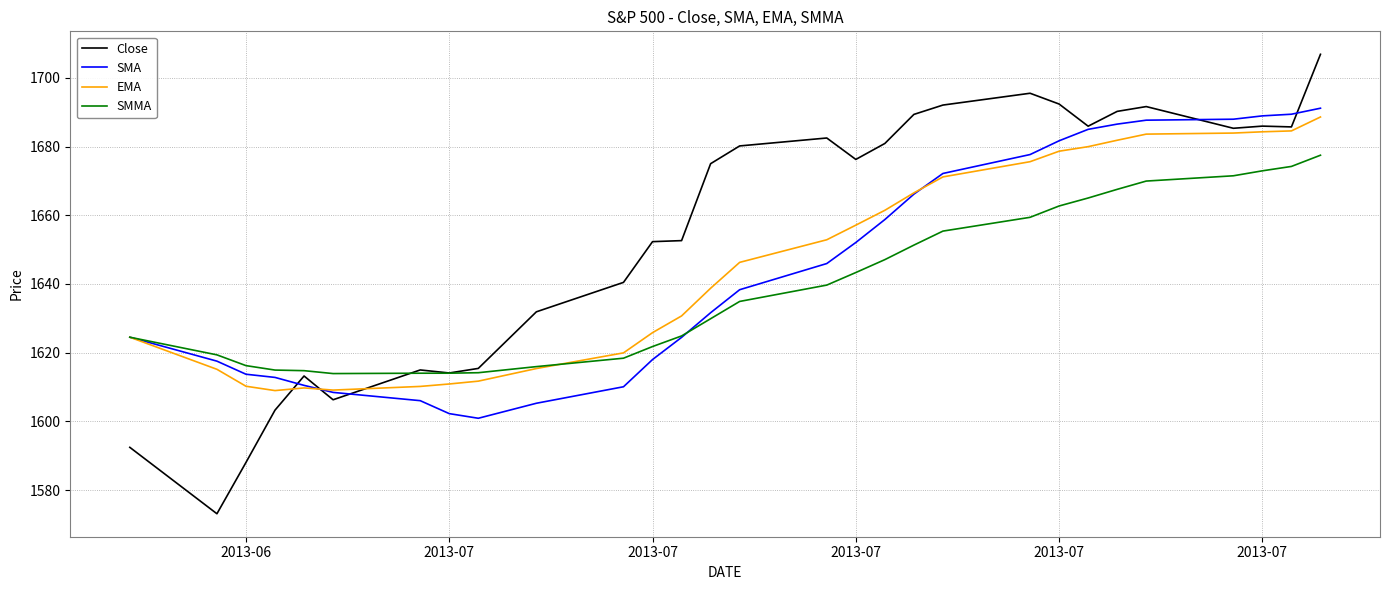

What is the sum of all Close values?

47994.0